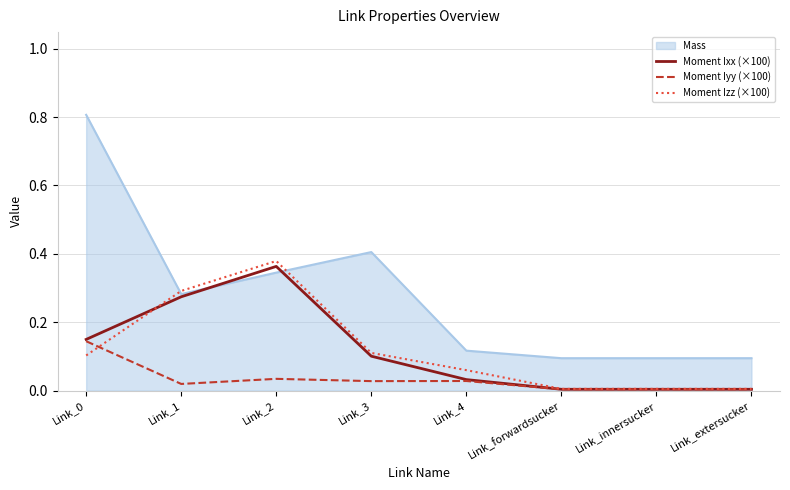

True or false: Moment Iyy (×100) has a value of 0.0 at Link_forwardsucker.

True